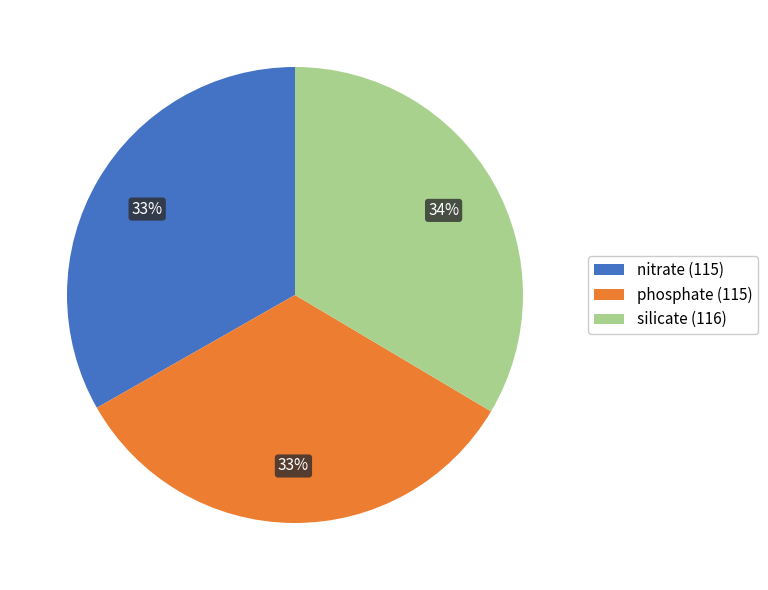

How many slices are in this pie chart?

3